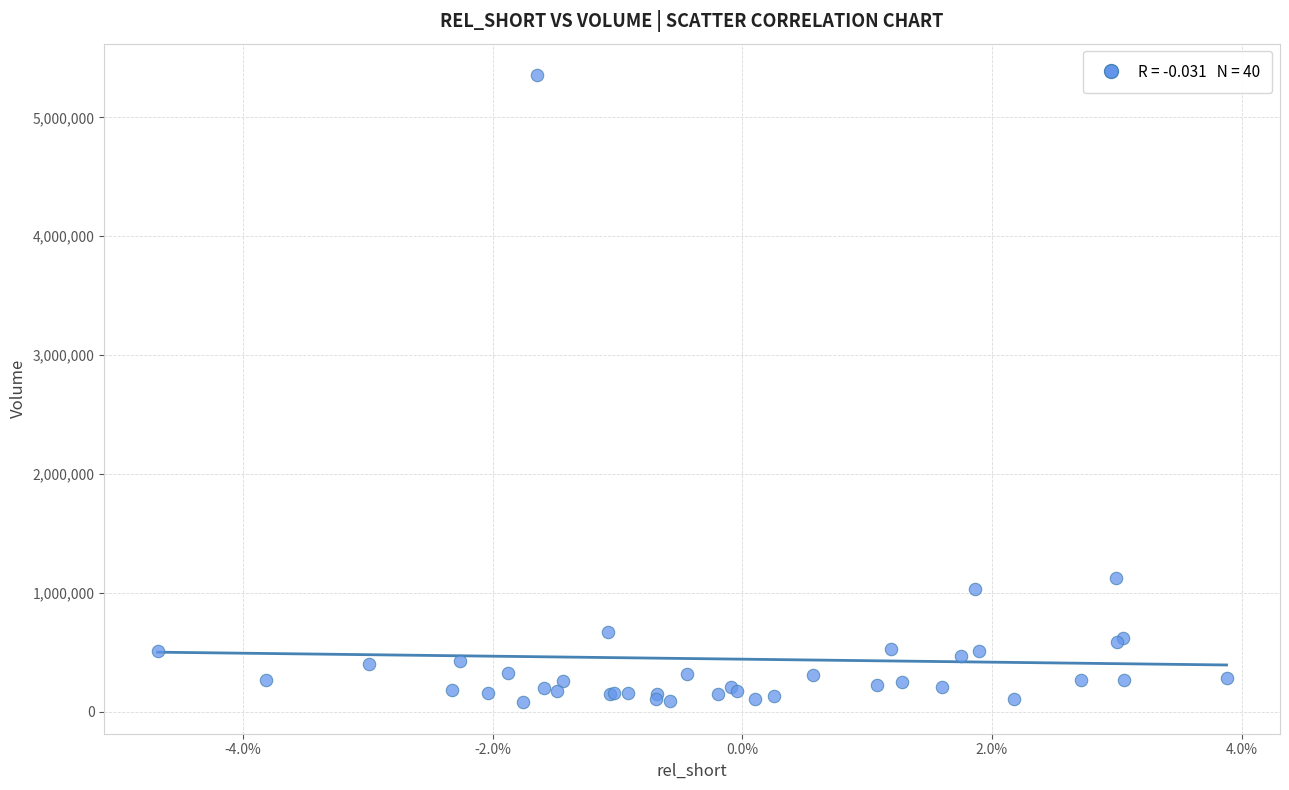

What Y value in the scatter plot is closest to 2717708?

1127800